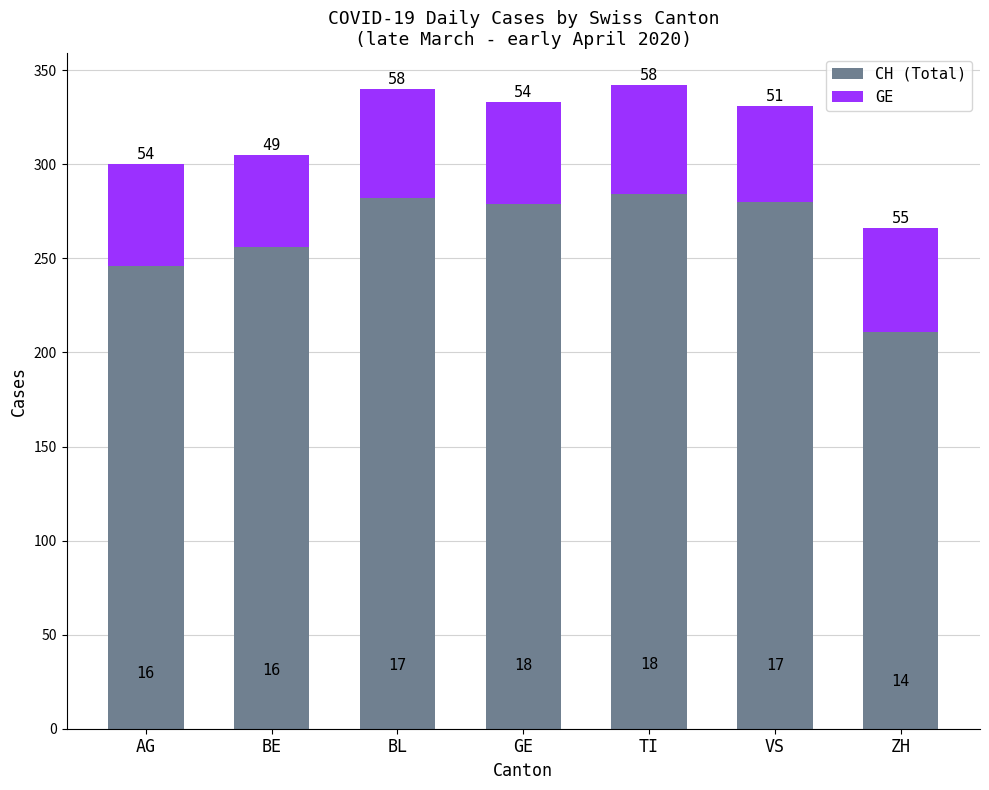

The CH (Total) series shows 302 at ZH. True or false?

False